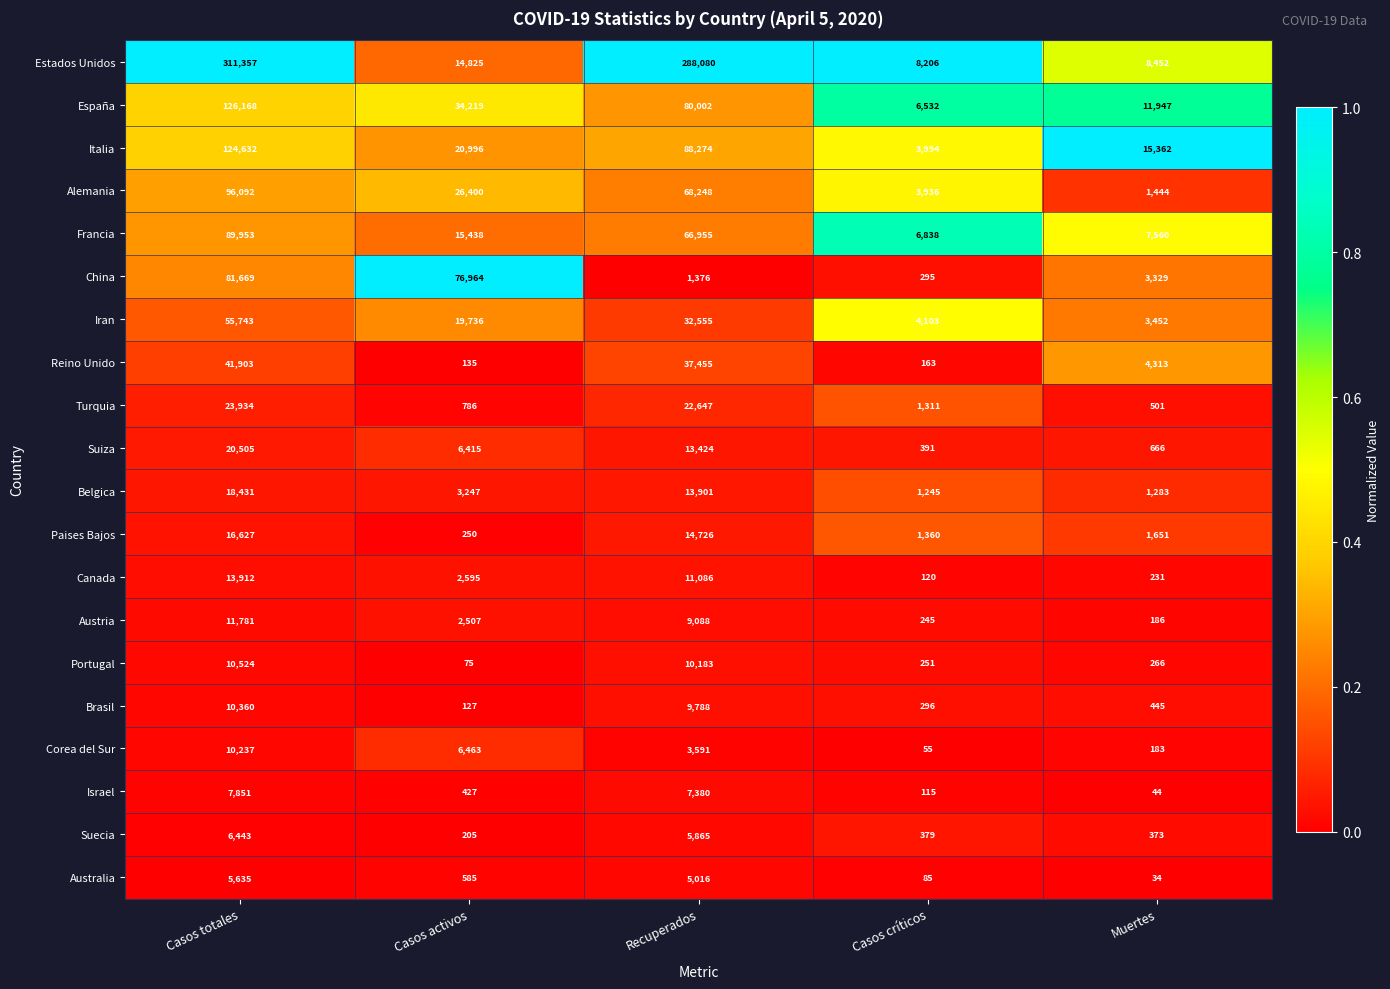

How many series are shown in this chart?

20